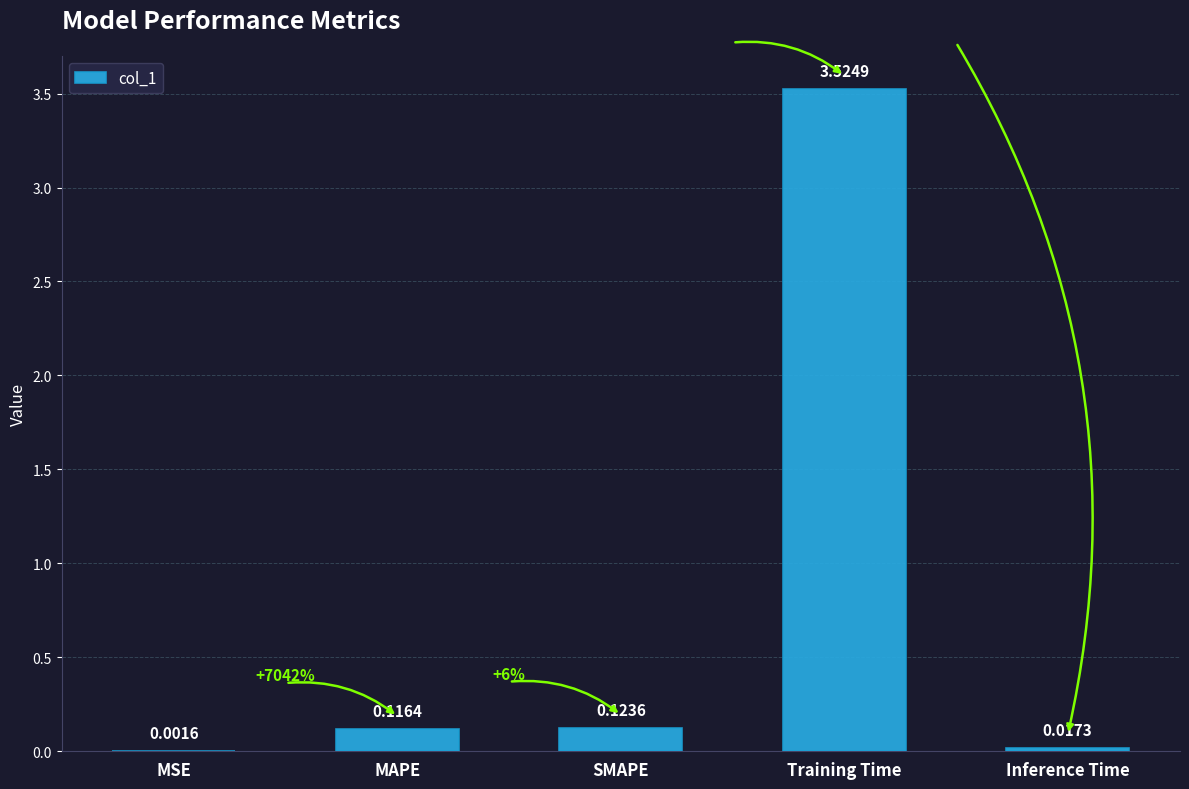

What is the change in value from MSE to Training Time?

+3.5